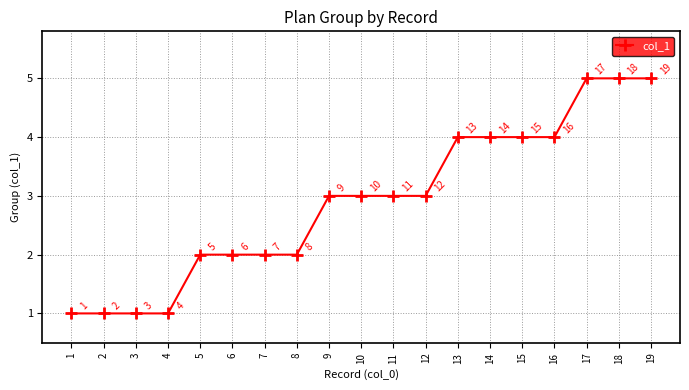

How many lines are shown in the chart?

1